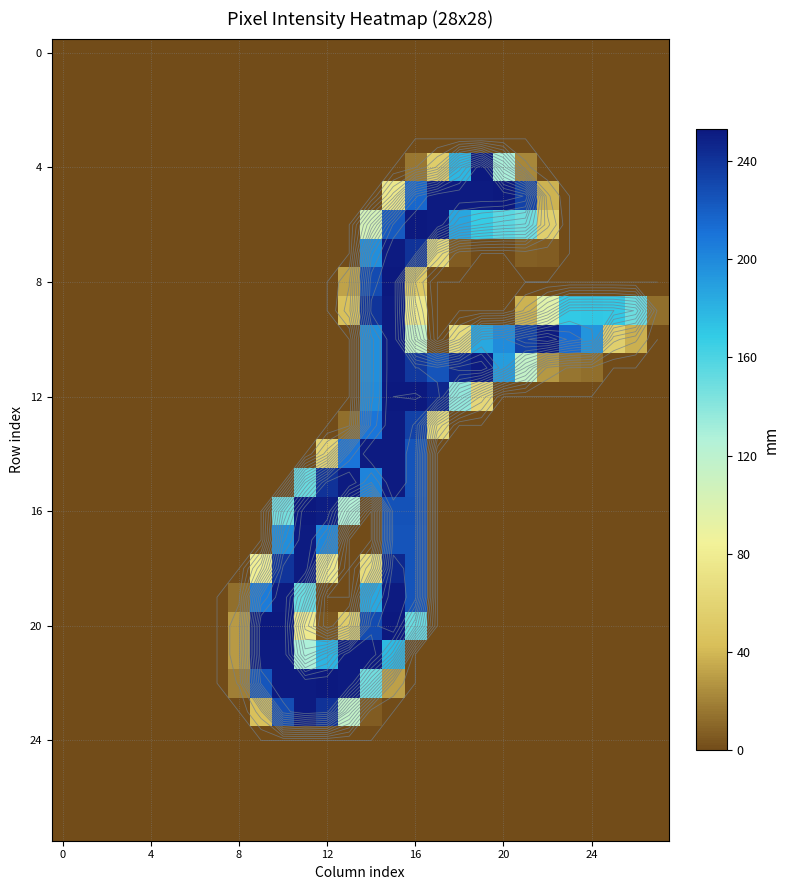

What is the difference between the highest and lowest values at 14?

252